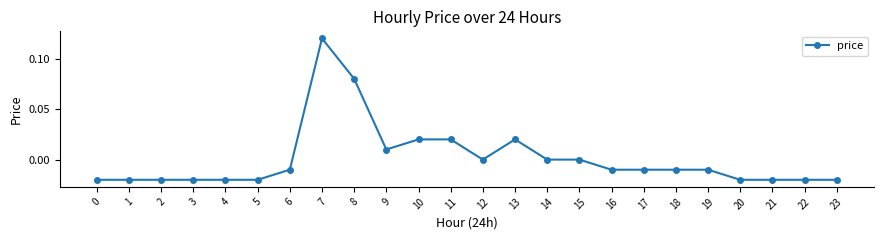

Which has a higher value, 16 or 11?

11